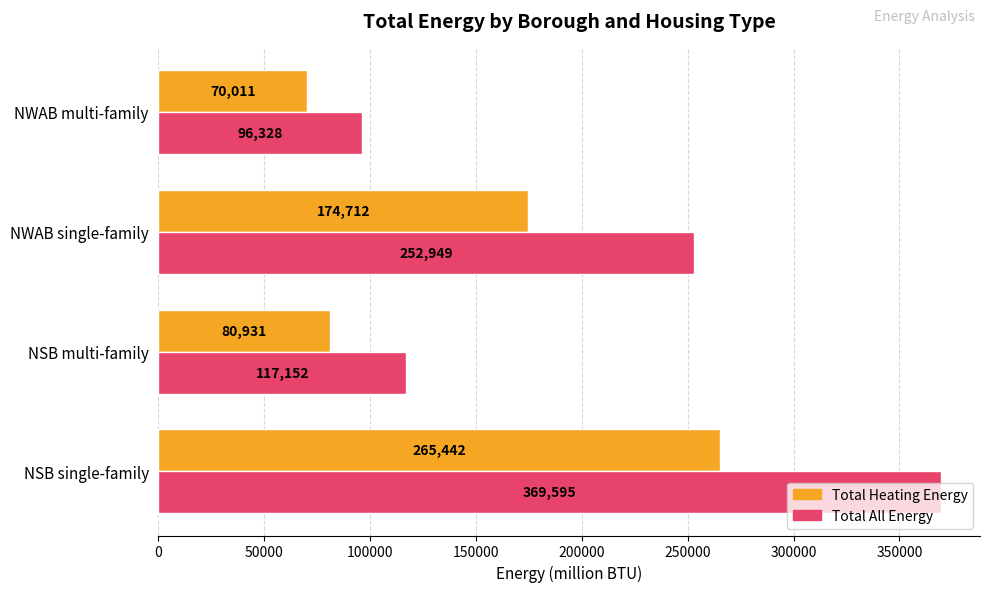

How many data points does each series have?

4